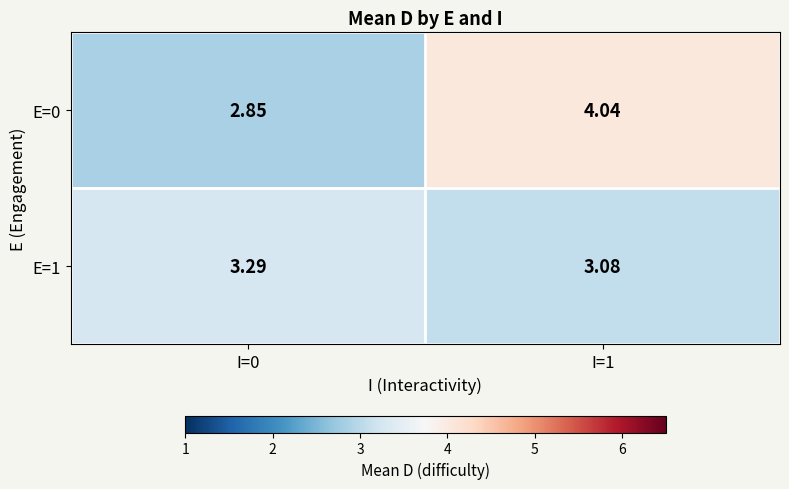

How many categories are shown in the chart?

2